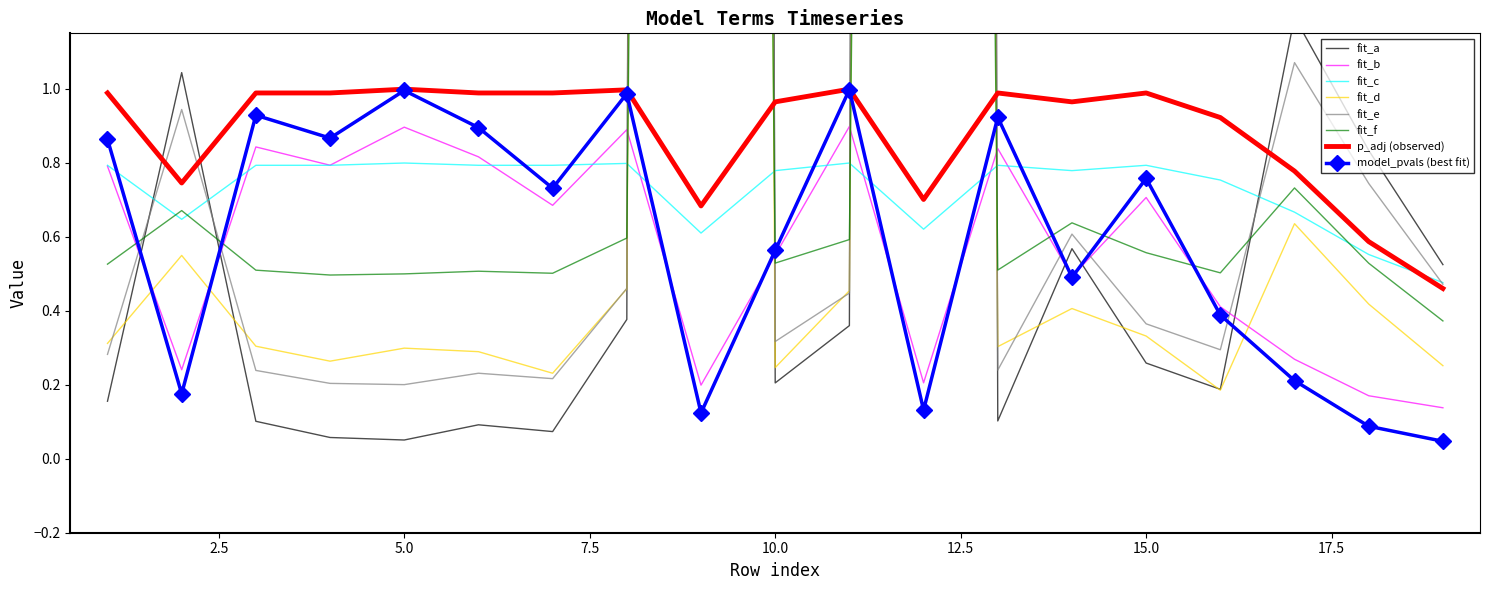

The value of fit_c at 5.0 is 0.8. True or false?

True